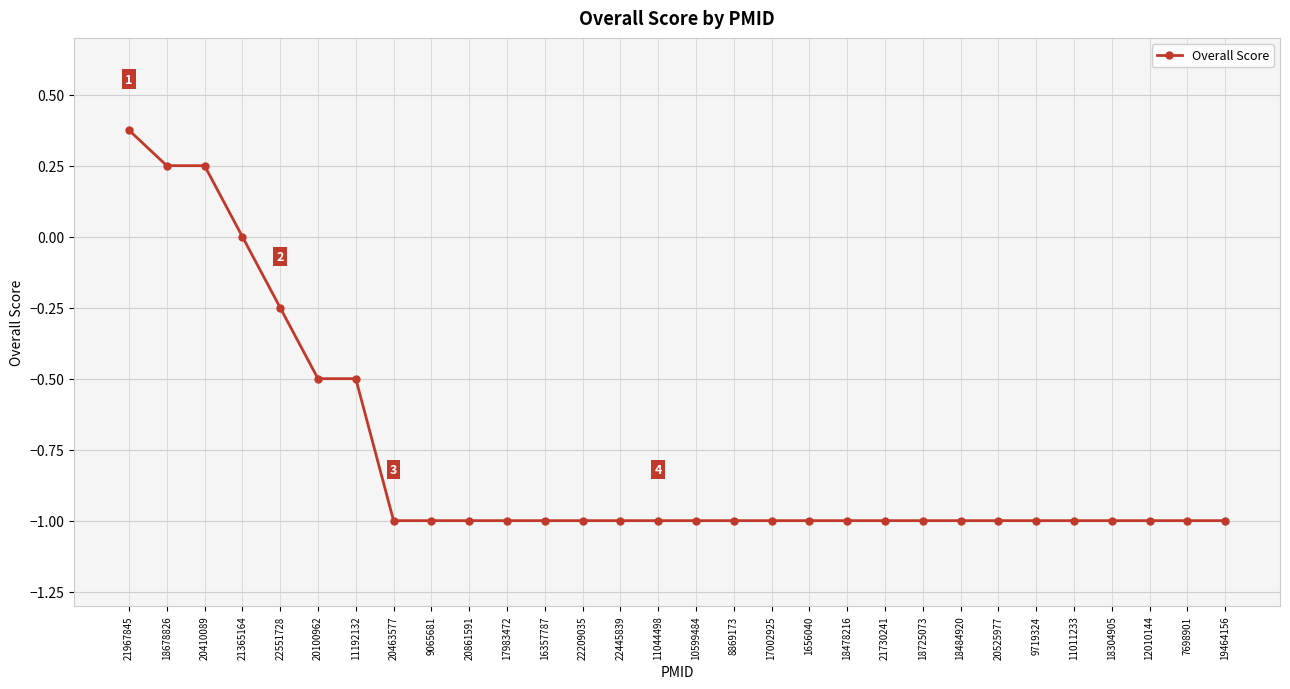

Which category has the highest value across all series?

21967845